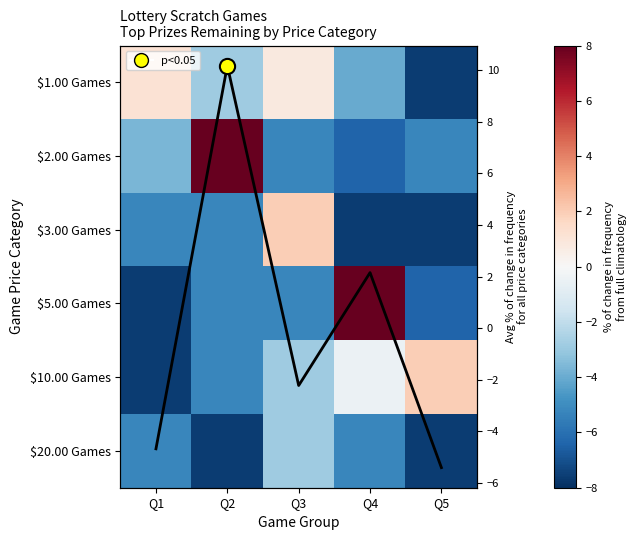

How many categories are shown in the chart?

5